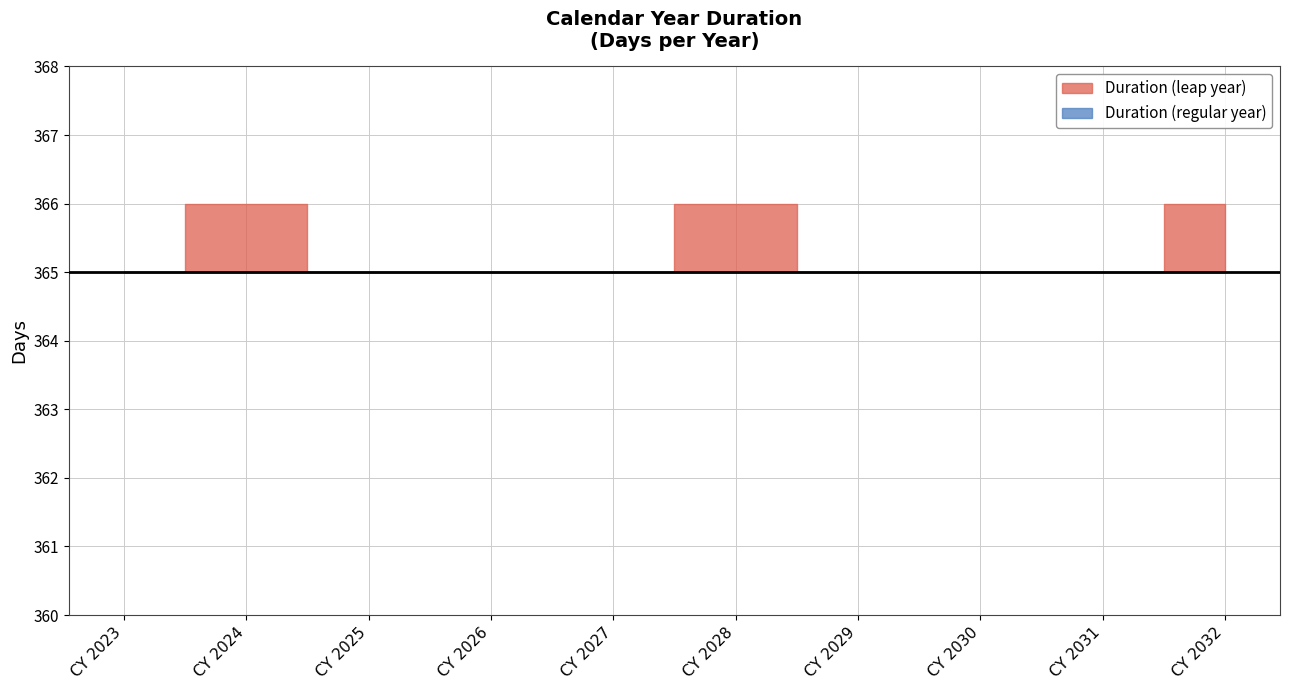

What is the change in value from CY 2023 to CY 2028?

+1